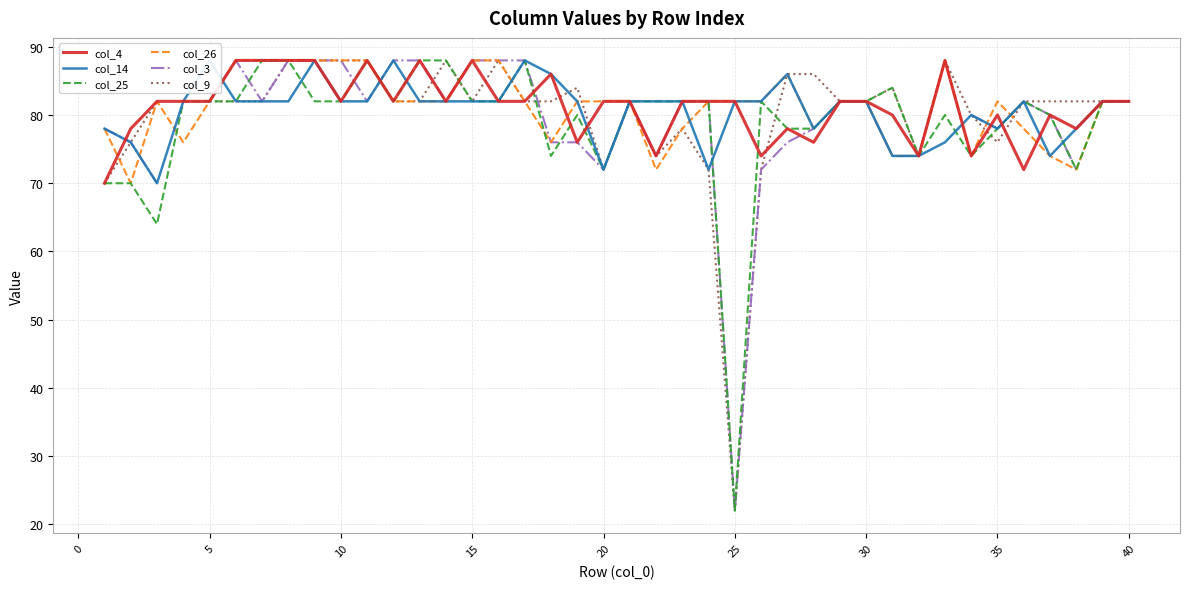

Count the number of categories in the chart.

40